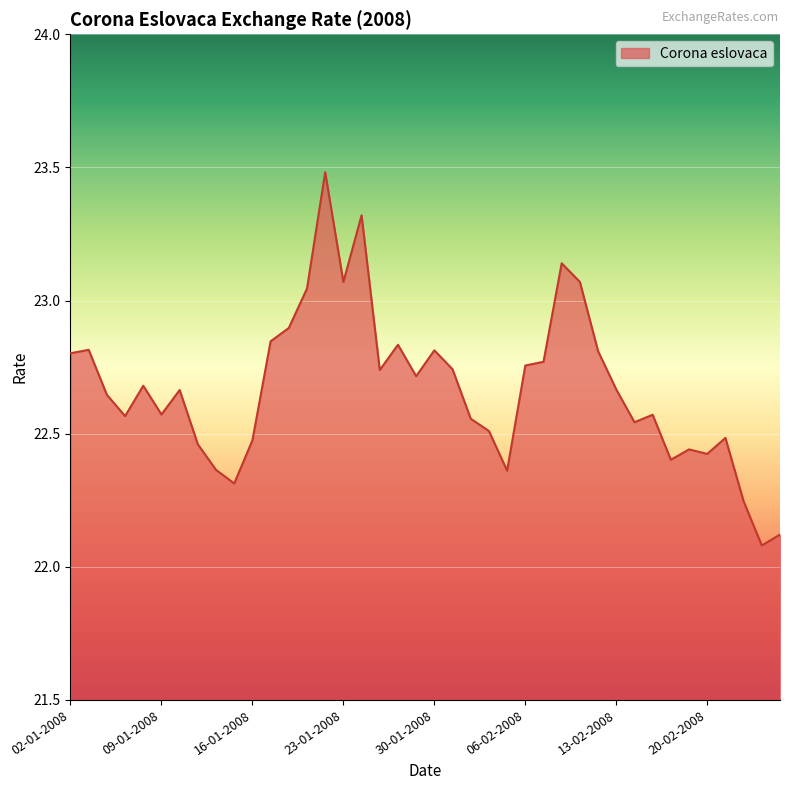

What is the minimum value shown in the chart?

22.1